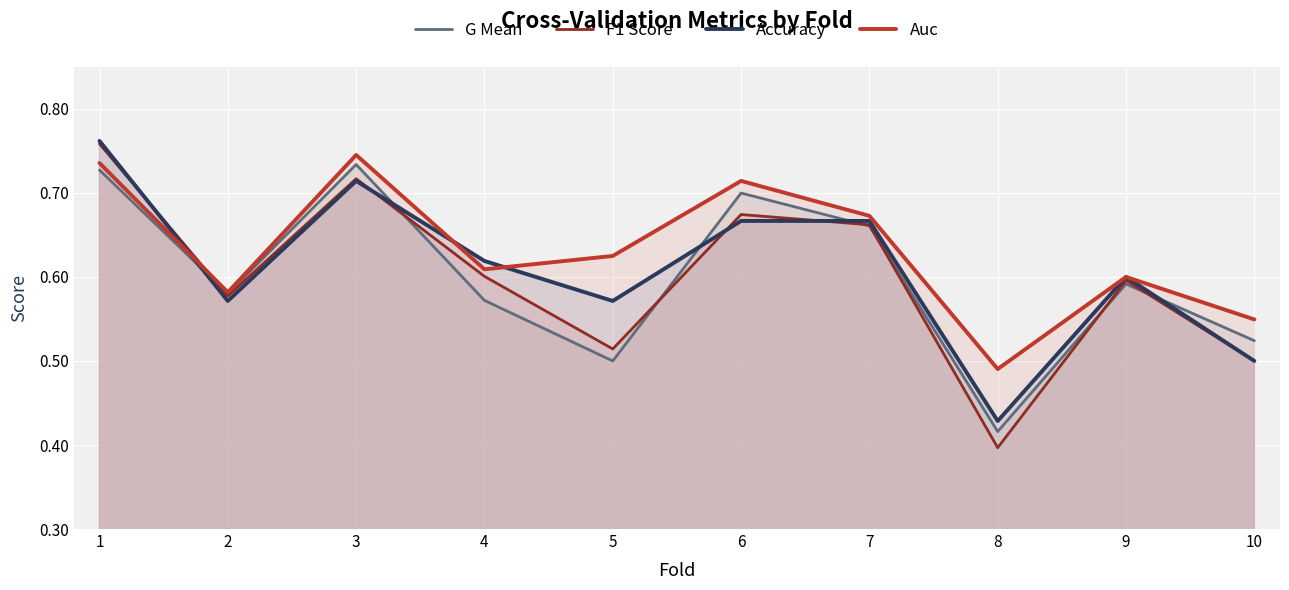

True or false: F1 Score has a value of 0.4 at 1.

False